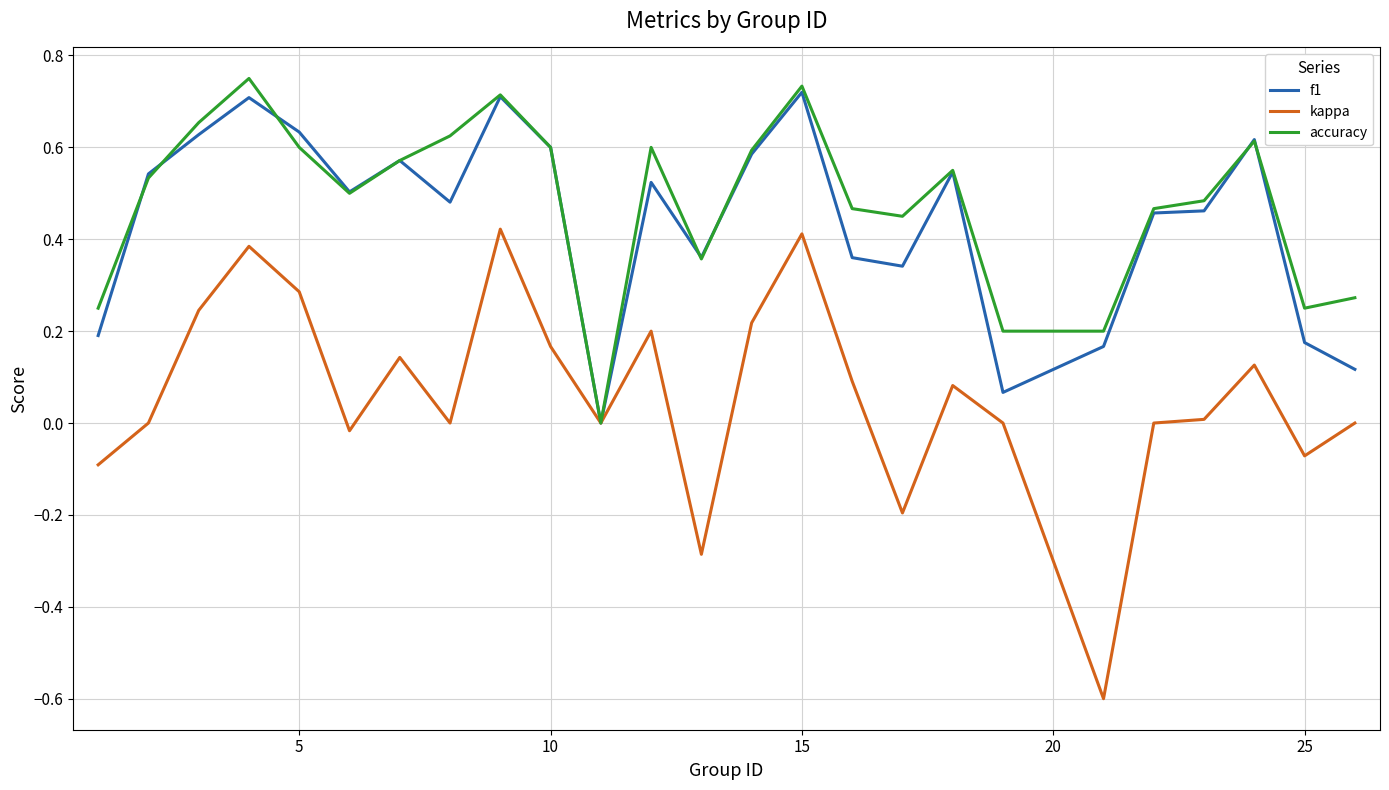

Which series has the widest spread of values?

kappa